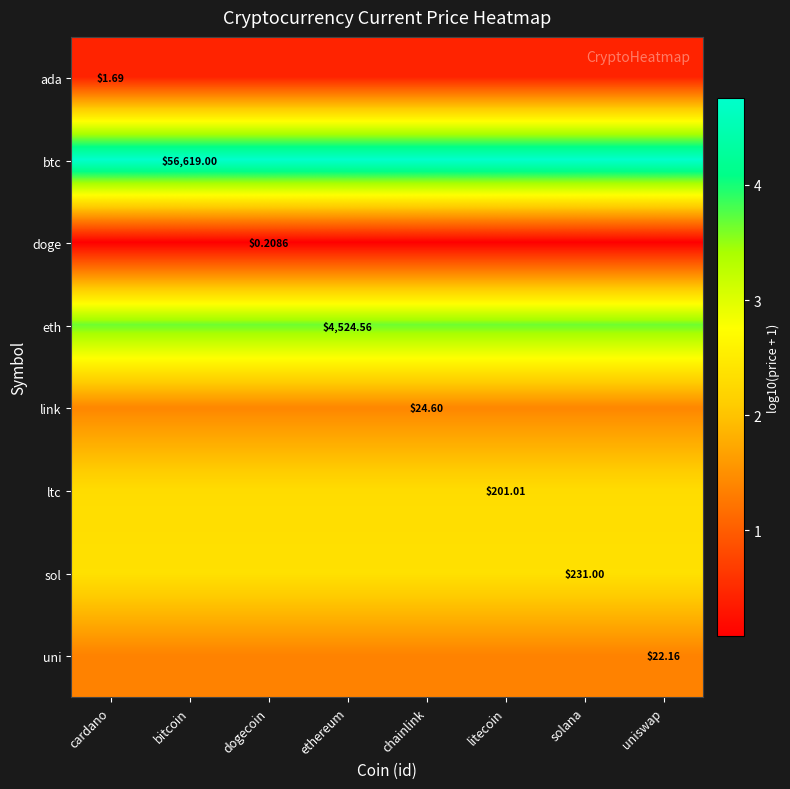

List the labels in order of eth value, smallest first.

cardano, bitcoin, dogecoin, ethereum, chainlink, litecoin, solana, uniswap